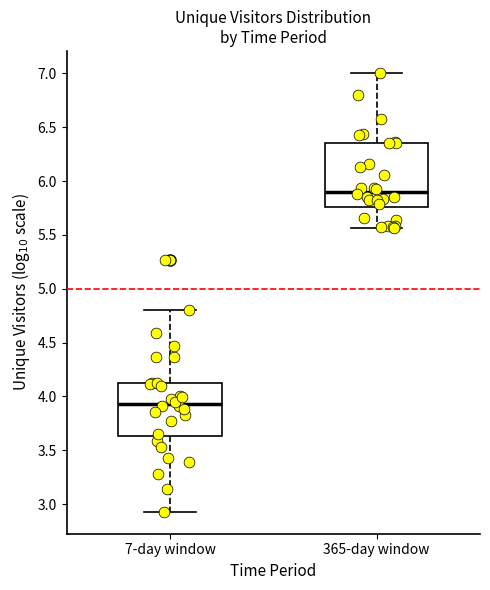

Comparing the boxes themselves (not the whiskers), which one is the tallest?

365-day window